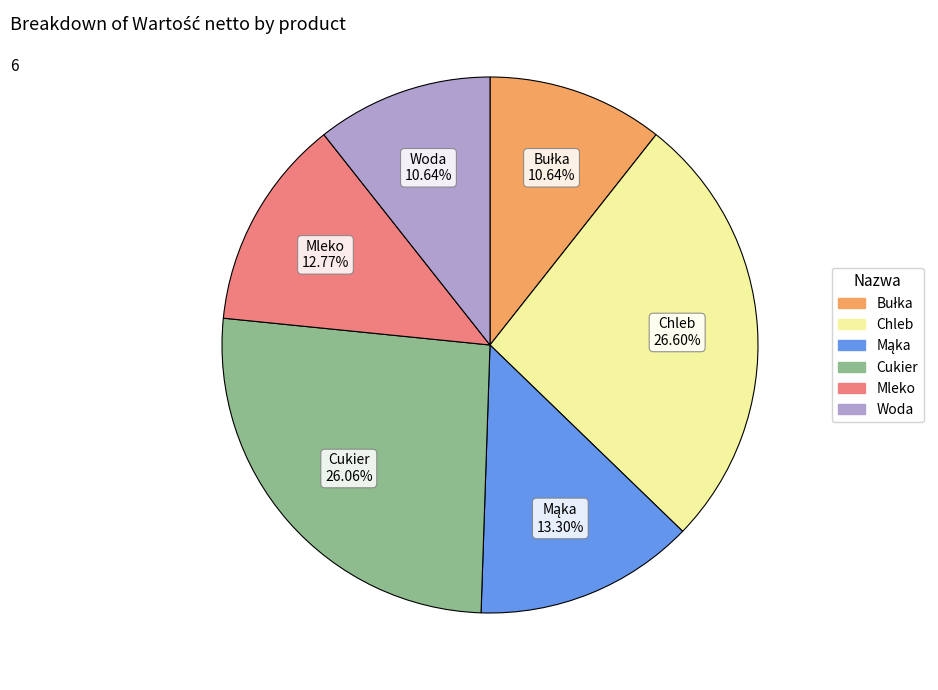

Combined, do Mleko and Chleb account for over 50%?

No